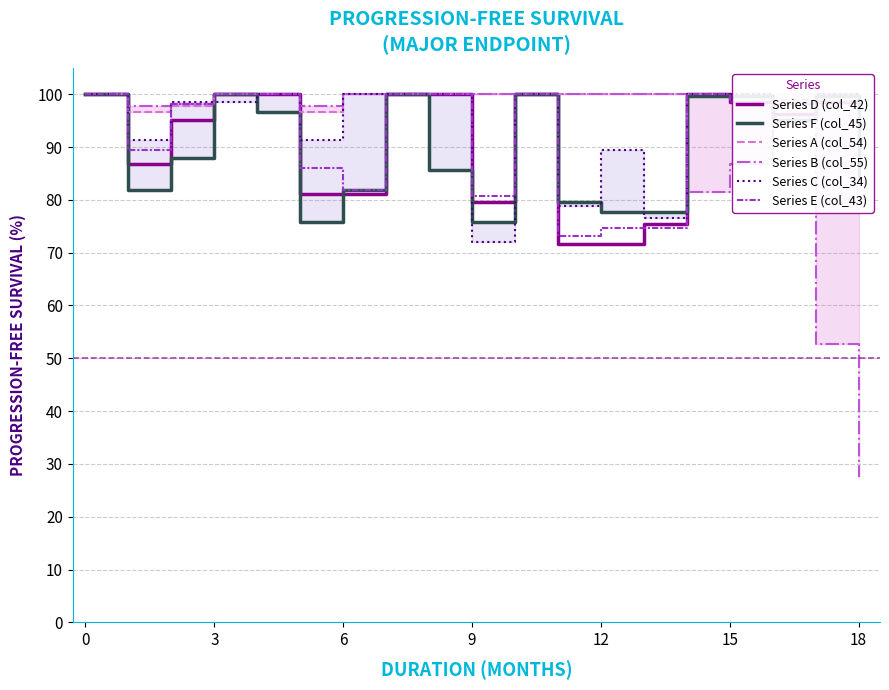

What is the lowest value of the Series E (col_43) series?

73.2